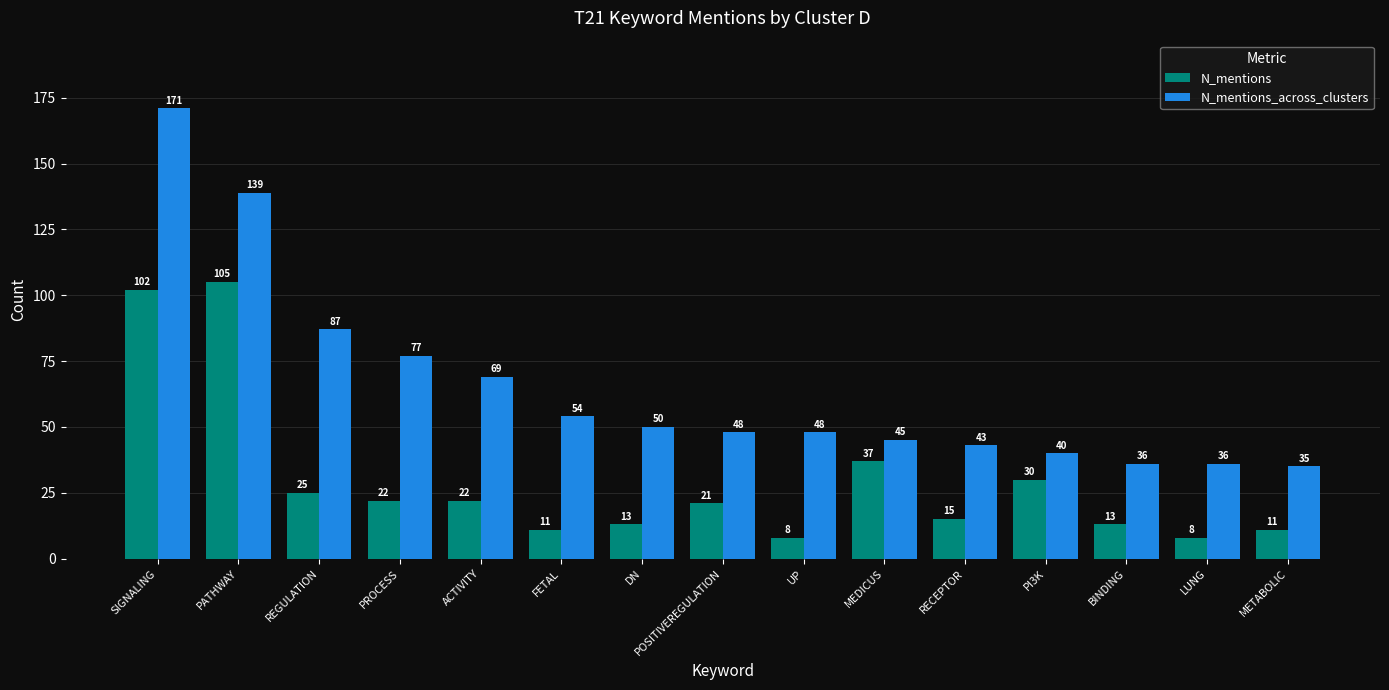

What is the average value of the N_mentions_across_clusters series?

65